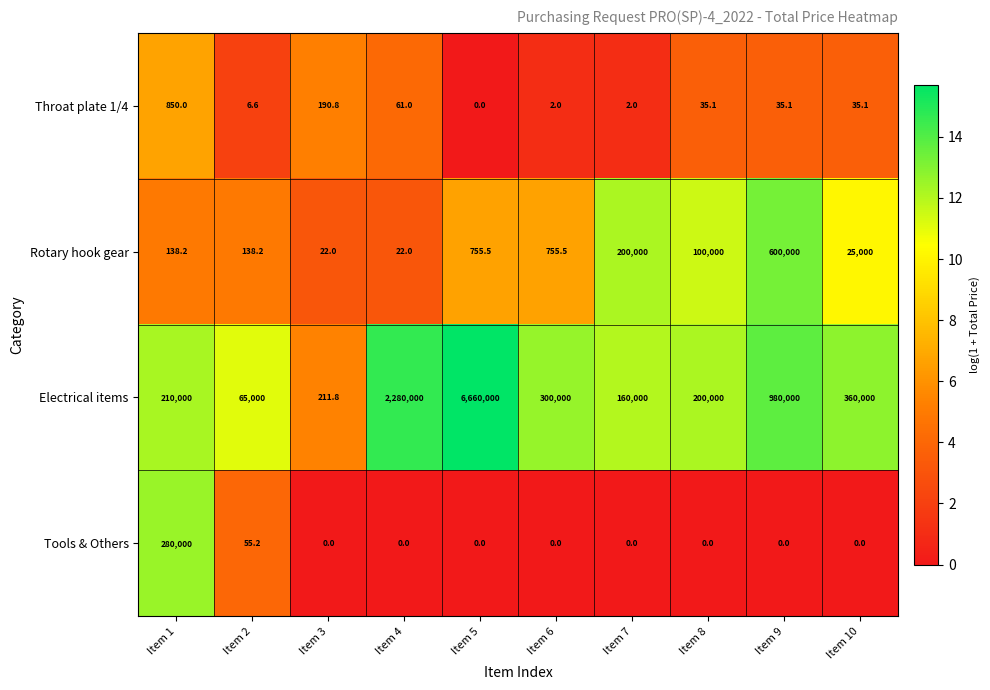

Between Item 5 and Item 9, which series saw the biggest shift?

Electrical items